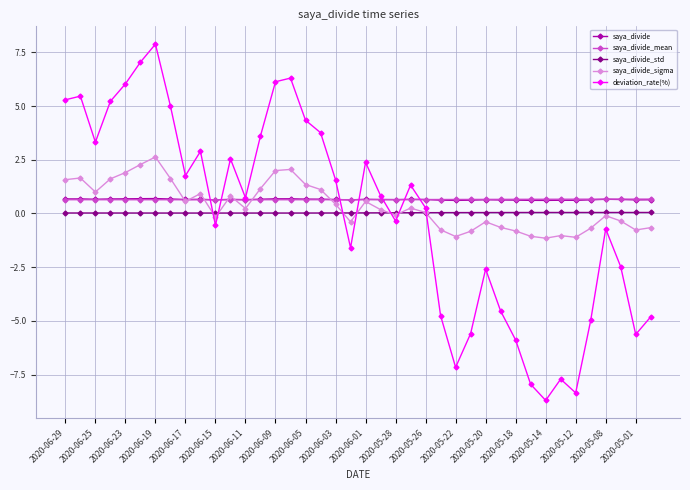

How many interior local valleys does the deviation_rate(%) series have?

10